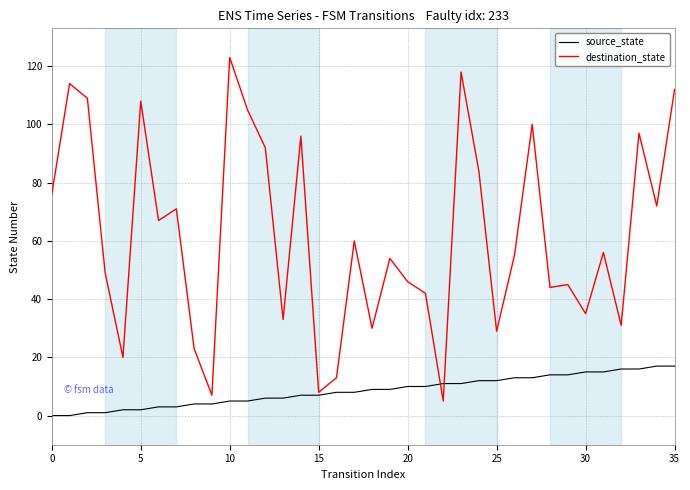

Which series has the largest total across all categories?

destination_state